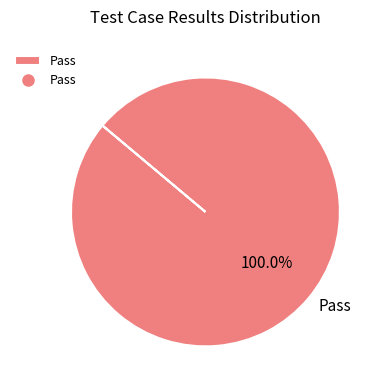

How many slices are in this pie chart?

1